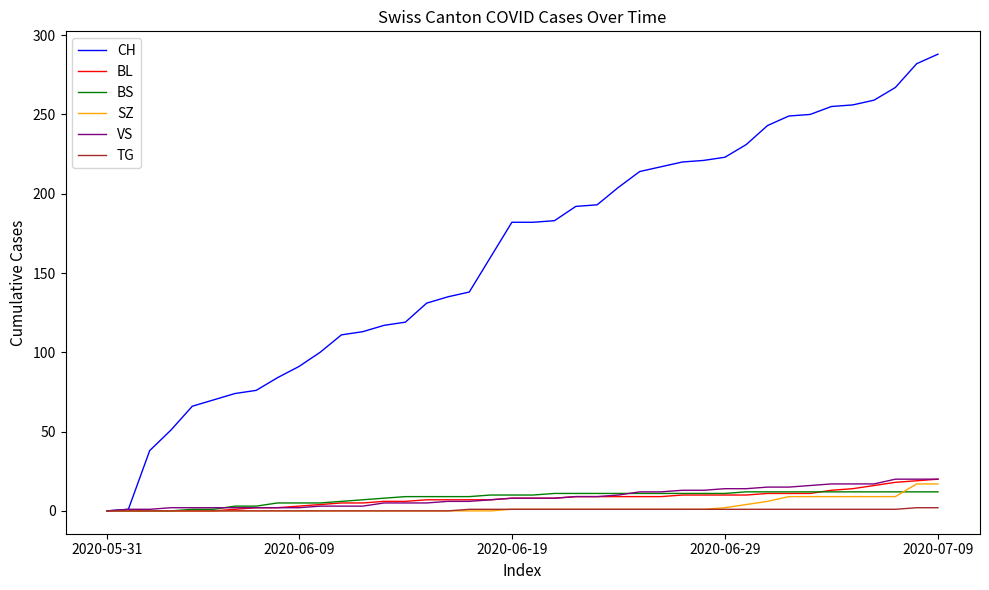

Which series has the widest spread of values?

CH